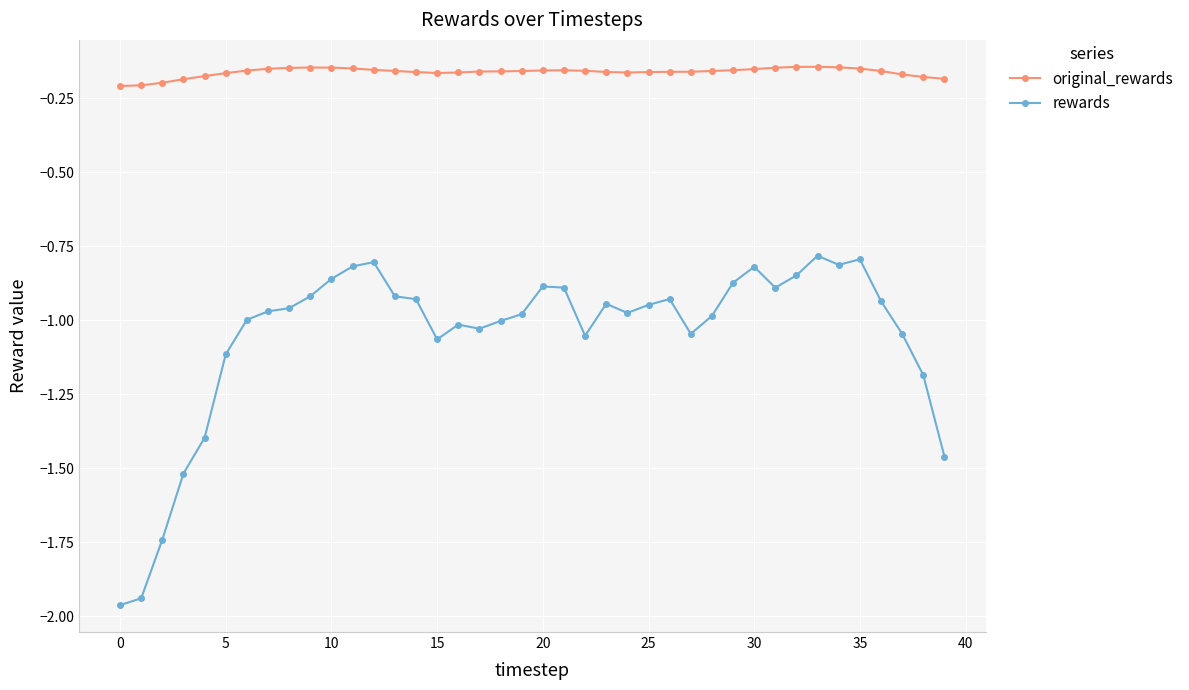

What is the sum of all original_rewards values?

-6.5